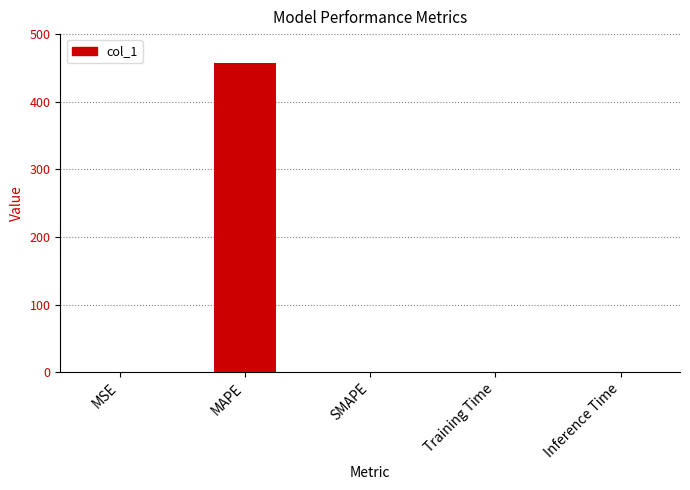

The chart shows a value of 723.9 at MAPE. True or false?

False